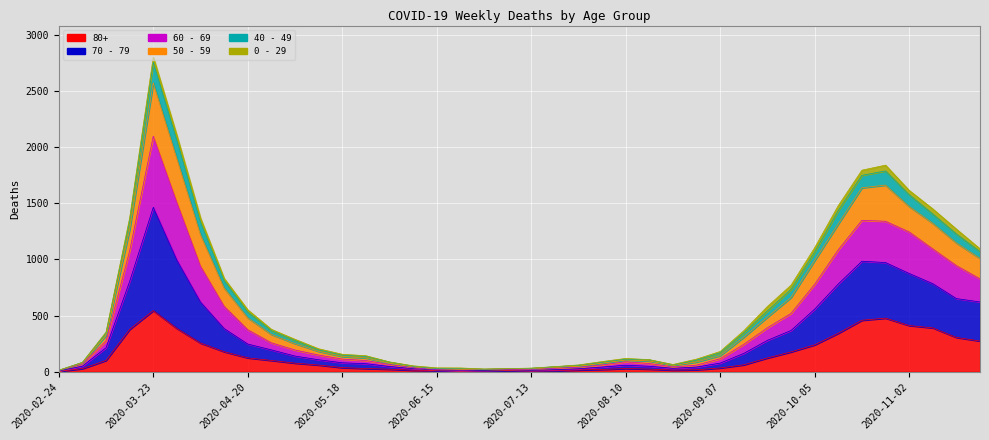

Which category has the lowest value across all series?

2020-02-24